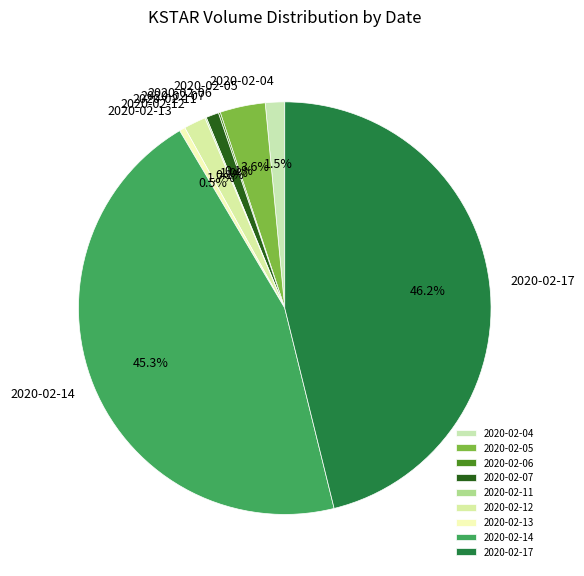

Is the sum of 2020-02-05 and 2020-02-04 greater than half?

No